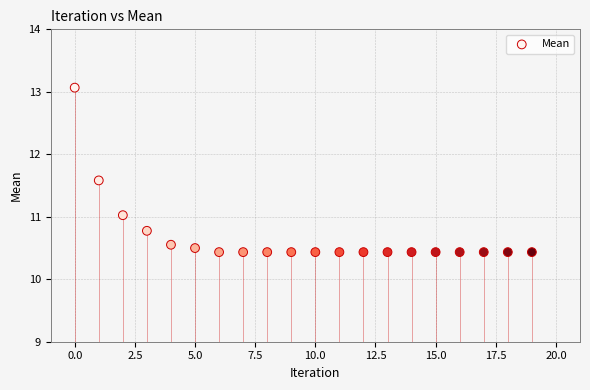

What is the range of Y values (max minus min)?

2.6